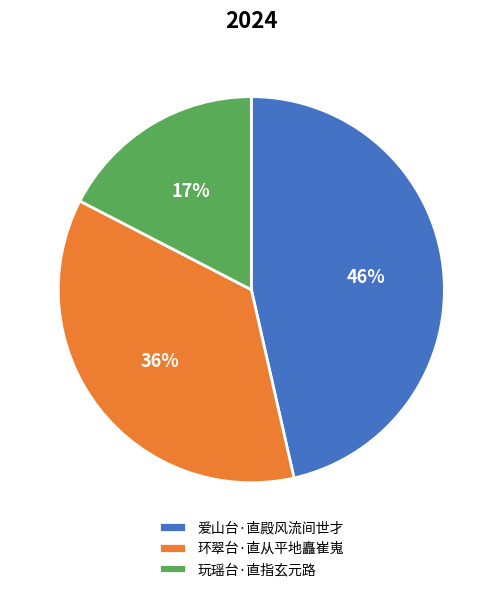

Combined, do 环翠台·直从平地矗崔嵬 and 玩瑶台·直指玄元路 account for over 50%?

Yes